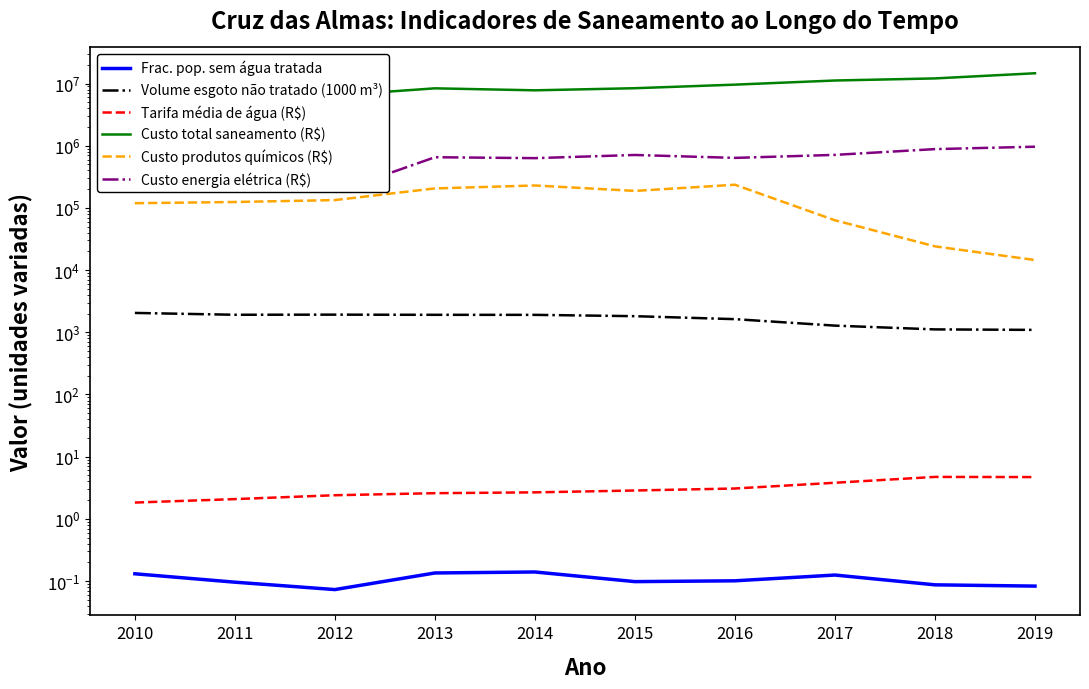

Is the value of Custo energia elétrica (R$) at 2019 greater than the value of Custo total saneamento (R$) at 2015?

No